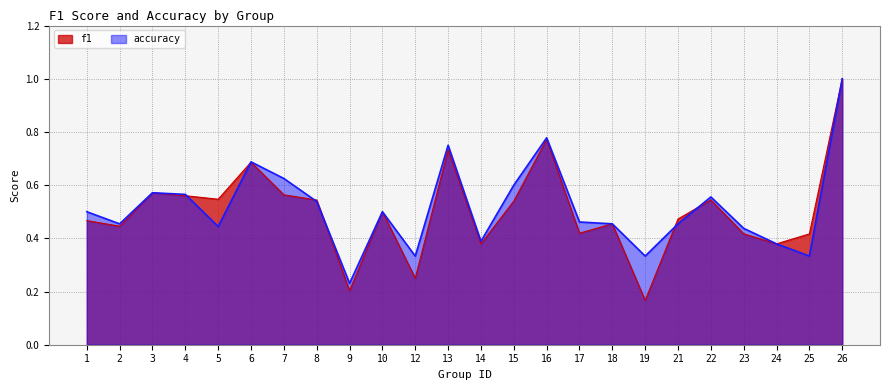

How many times do accuracy and f1 cross each other?

6